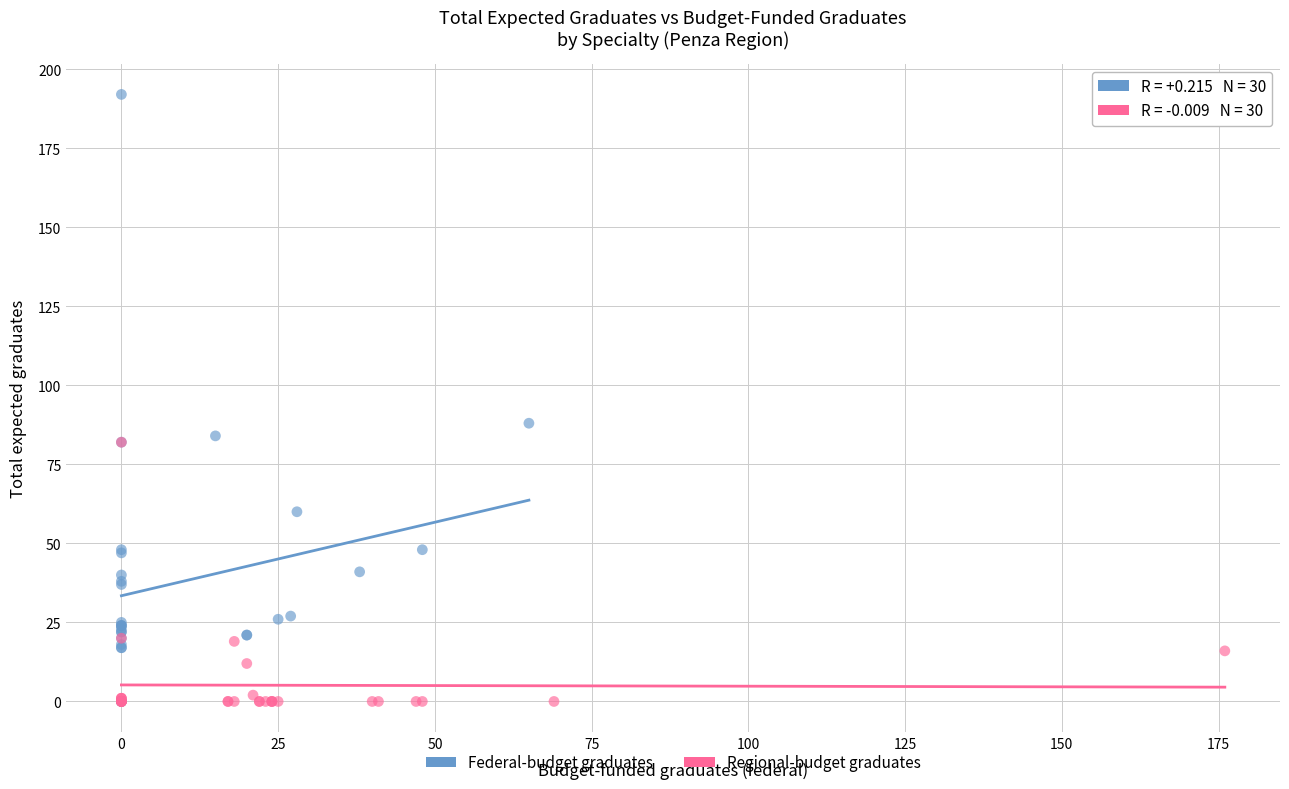

Which series contains the highest Y value?

Federal-budget graduates